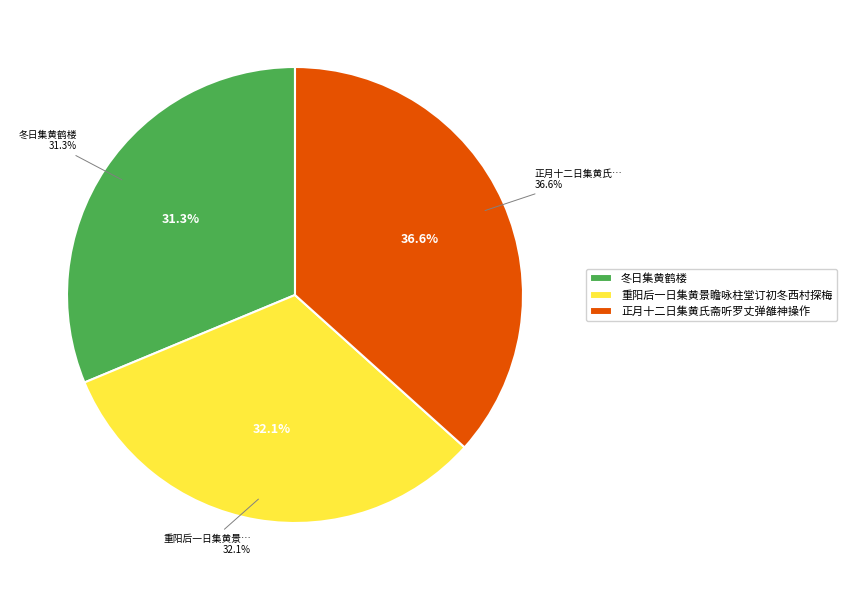

To the nearest percent, what is the average slice percentage?

33%